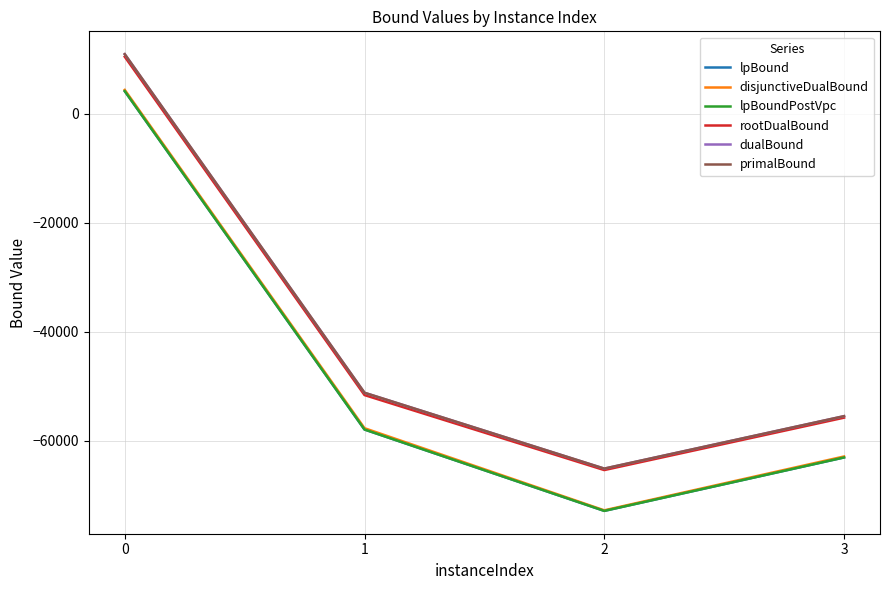

Which series has the widest spread of values?

disjunctiveDualBound